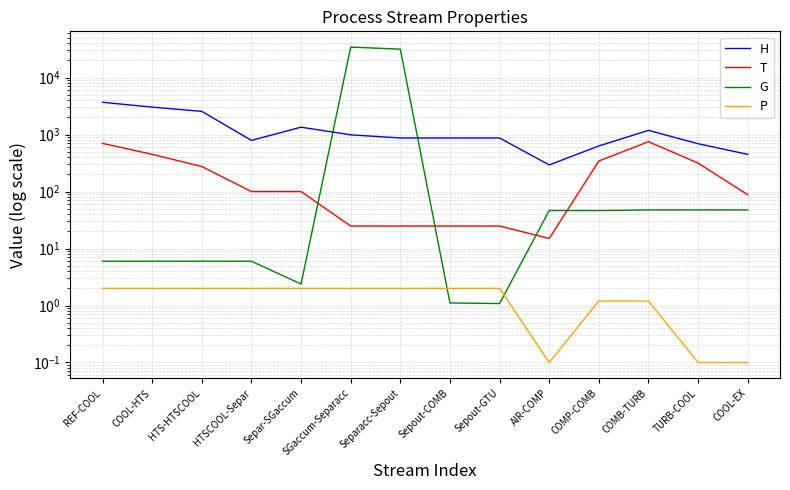

Reading left to right, list all the values displayed in this chart.

H: 3688.0	3030.2	2555.1	791.1	1348.0	990.1	871.2	871.2	871.2	293.2	631.5	1186.7	690.8	449.5
T: 700.0	450.0	275.0	100.0	100.0	24.8	24.8	24.8	24.8	15.0	343.4	750.0	315.4	87.9
G: 6.0	6.0	6.0	6.0	2.4	34291.5	31542.5	1.1	1.1	46.4	46.4	47.5	47.5	47.5
P: 2.0	2.0	2.0	2.0	2.0	2.0	2.0	2.0	2.0	0.1	1.2	1.2	0.1	0.1